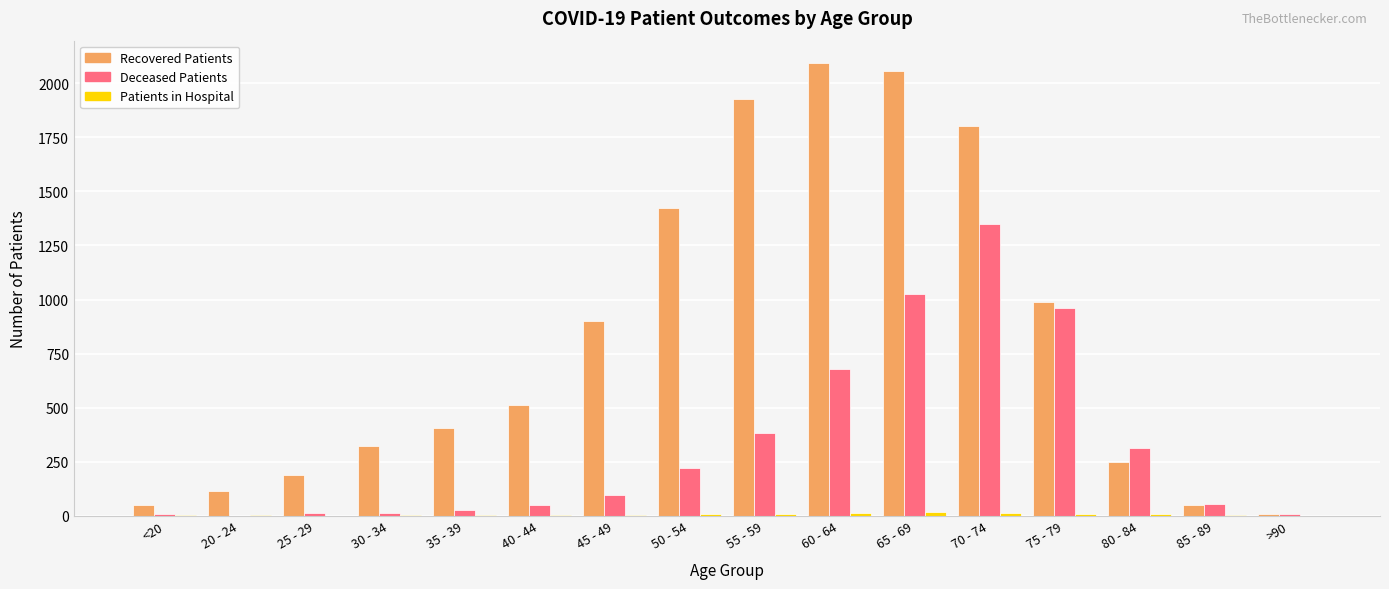

What is the greatest value displayed?

2092